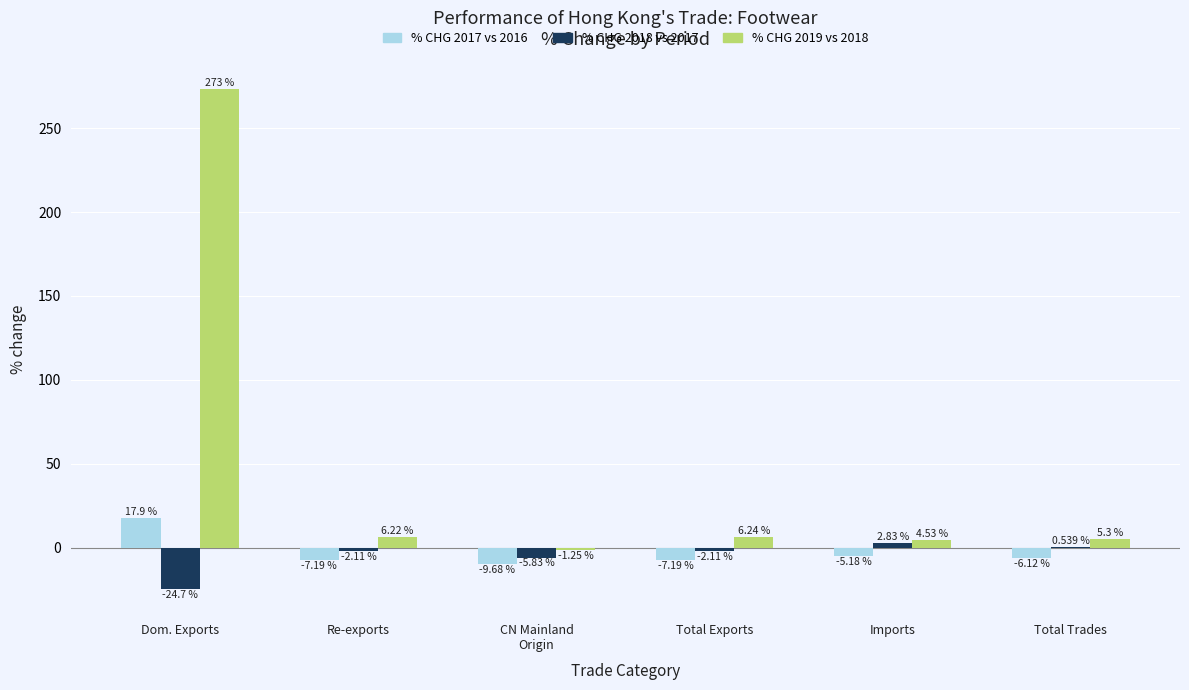

At which category does the chart reach its peak across all series?

Dom. Exports